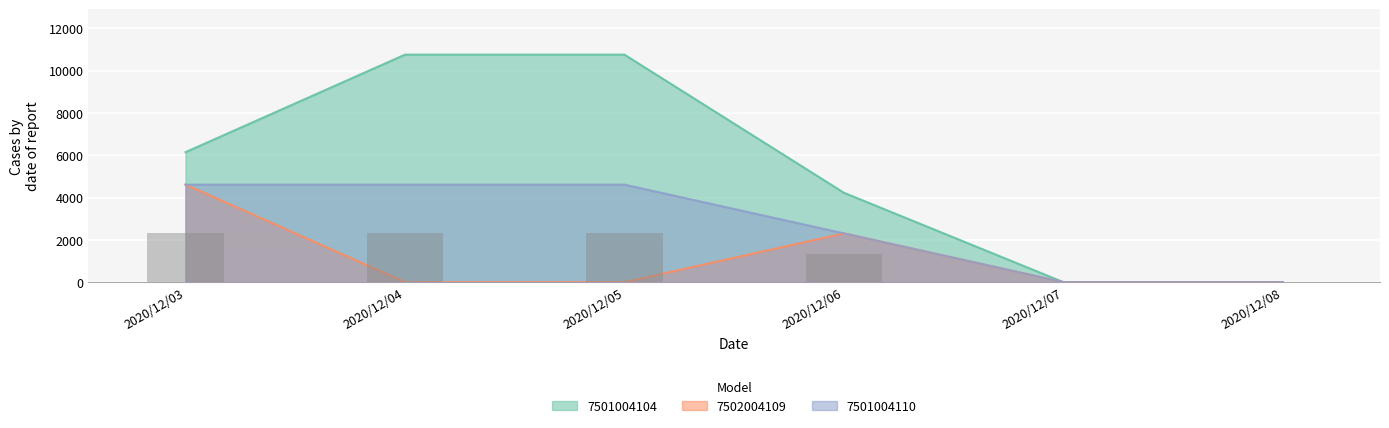

The value of 7501004110 at 2020/12/05 is 4608. True or false?

True